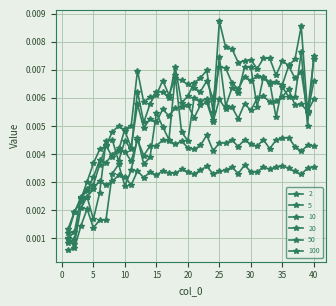

Count the 20 values in the range 0 to 1.

40